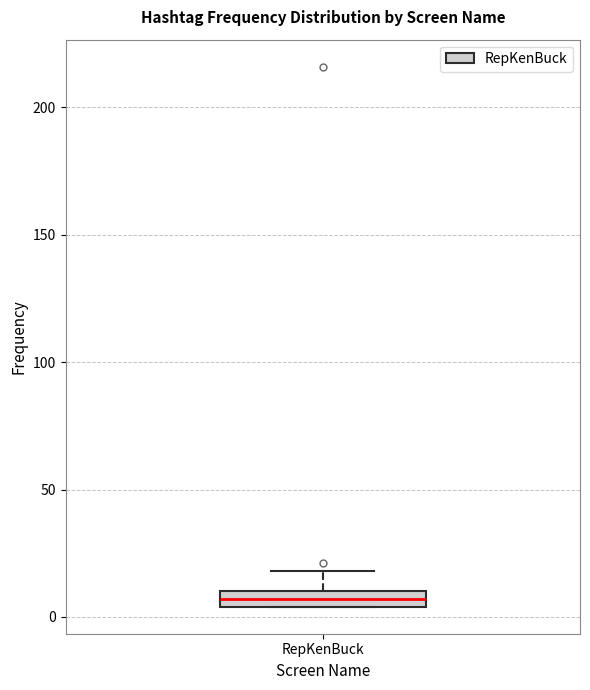

Where does the upper whisker of the box for RepKenBuck end on the y-axis? The values are not printed on the chart, so give them approximately, as read against the axis.

20